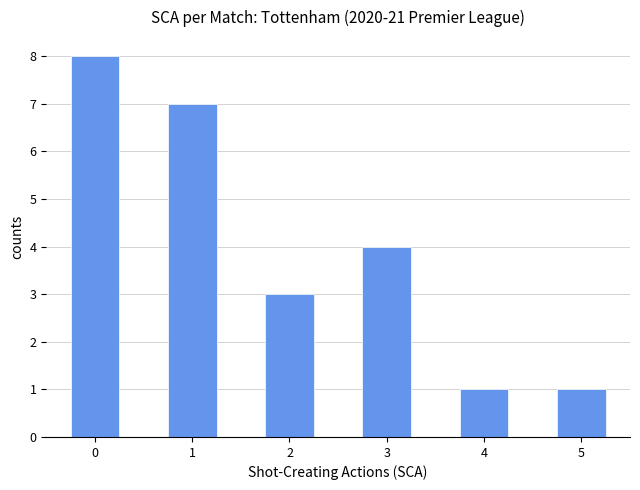

Reading left to right, transcribe this chart: for each bar, give the range it covers on the x-axis and its height. Neither the bar edges nor the heights are printed on the chart, so give them approximately, as read against the axes.

-0.25 to 0.25: 8
0.25 to 0.75: 0
0.75 to 1.25: 7
1.25 to 1.75: 0
1.75 to 2.25: 3
2.25 to 2.75: 0
2.75 to 3.25: 4
3.25 to 3.75: 0
3.75 to 4.25: 1
4.25 to 4.75: 0
4.75 to 5.25: 1